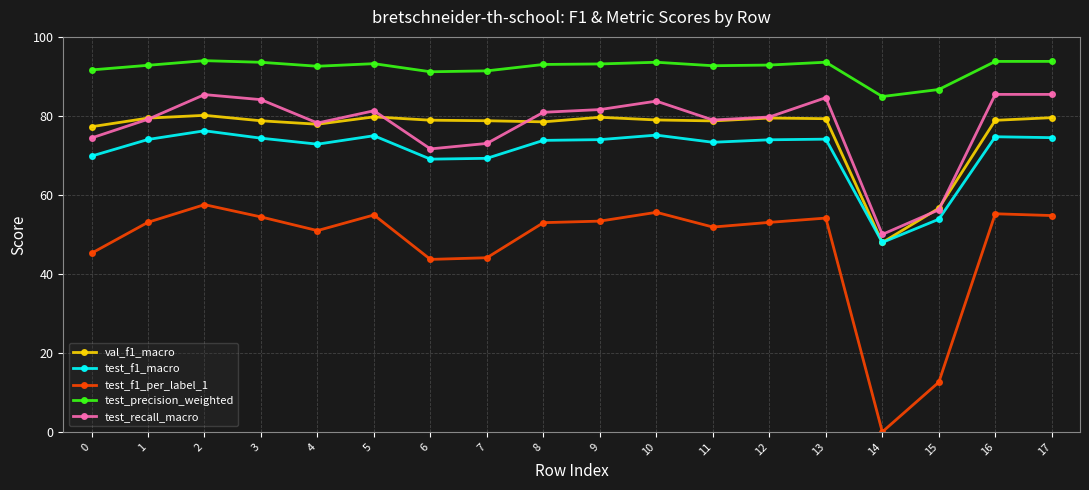

Count the number of data series in this chart.

5